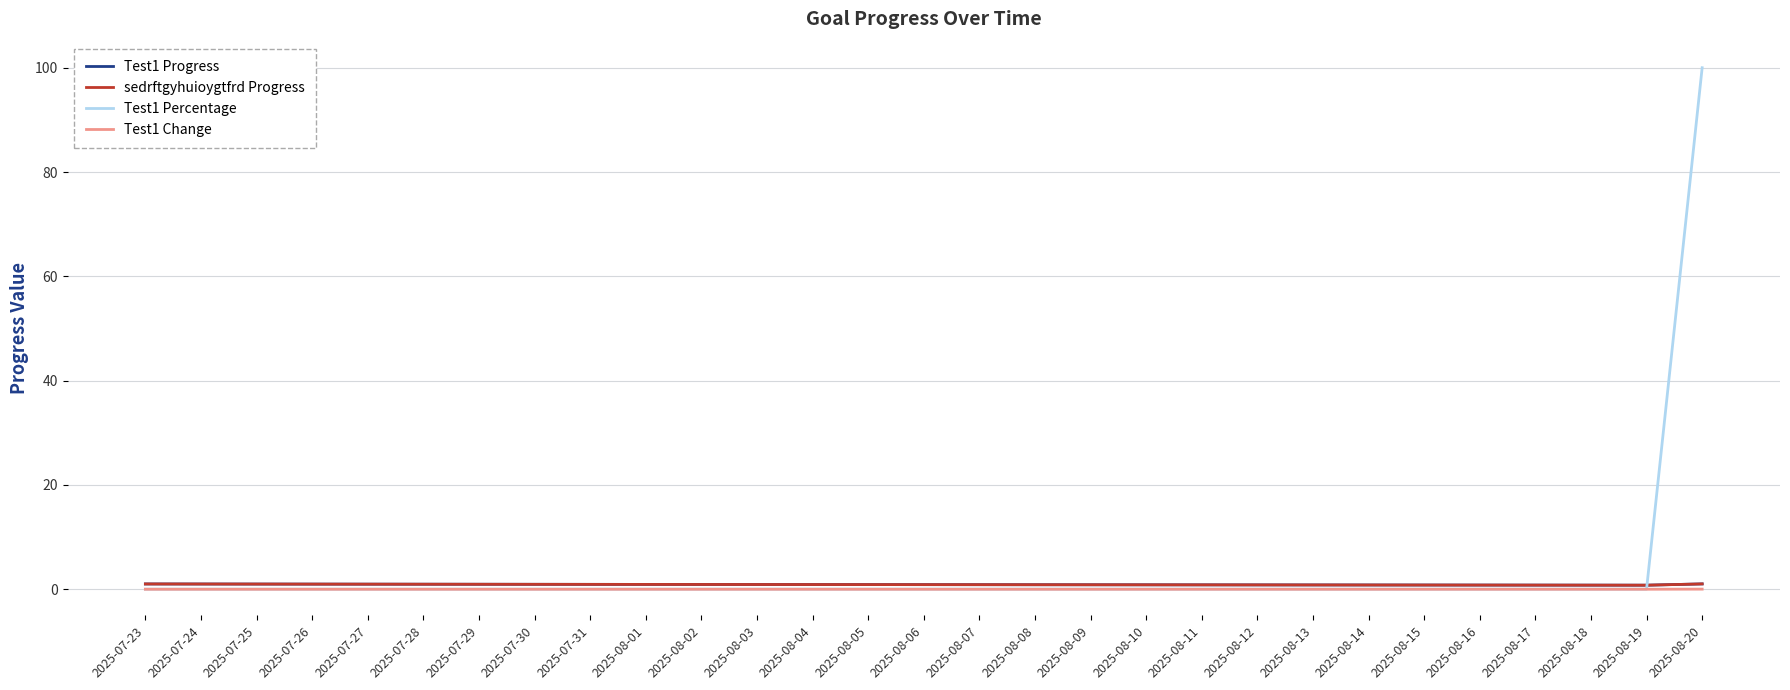

Which has a higher value, 2025-08-06 or 2025-08-14?

2025-08-06